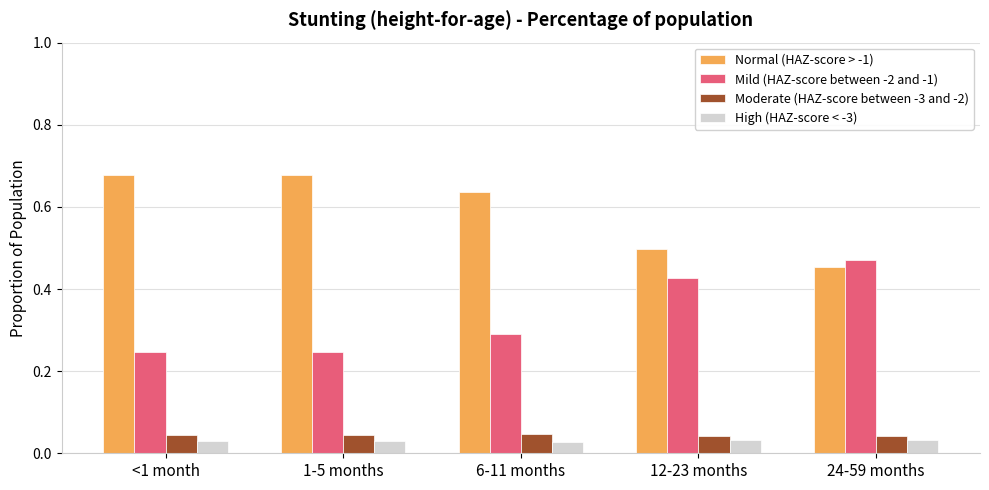

What is the sum of all Normal (HAZ-score > -1) values?

2.9